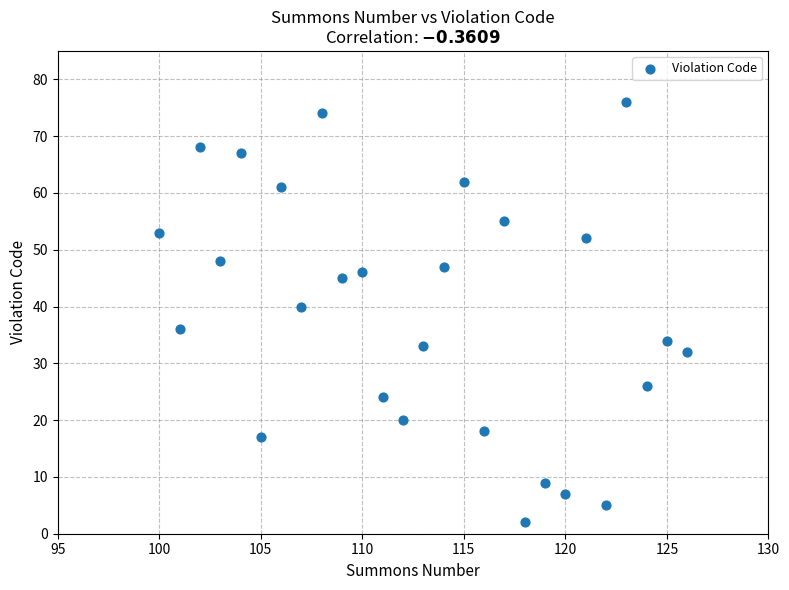

What Y value in the scatter plot is closest to 39?

40